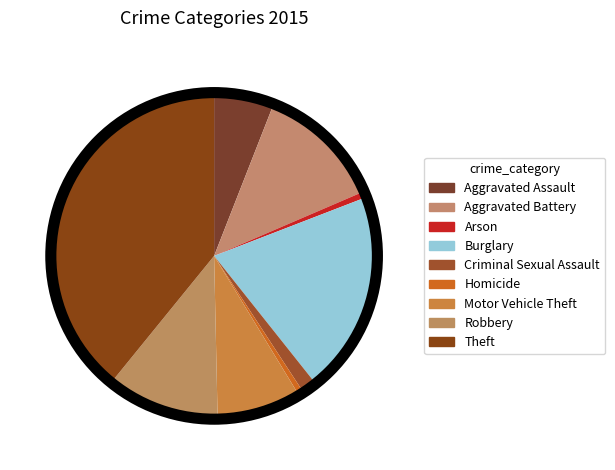

How many segments does this pie chart have?

9